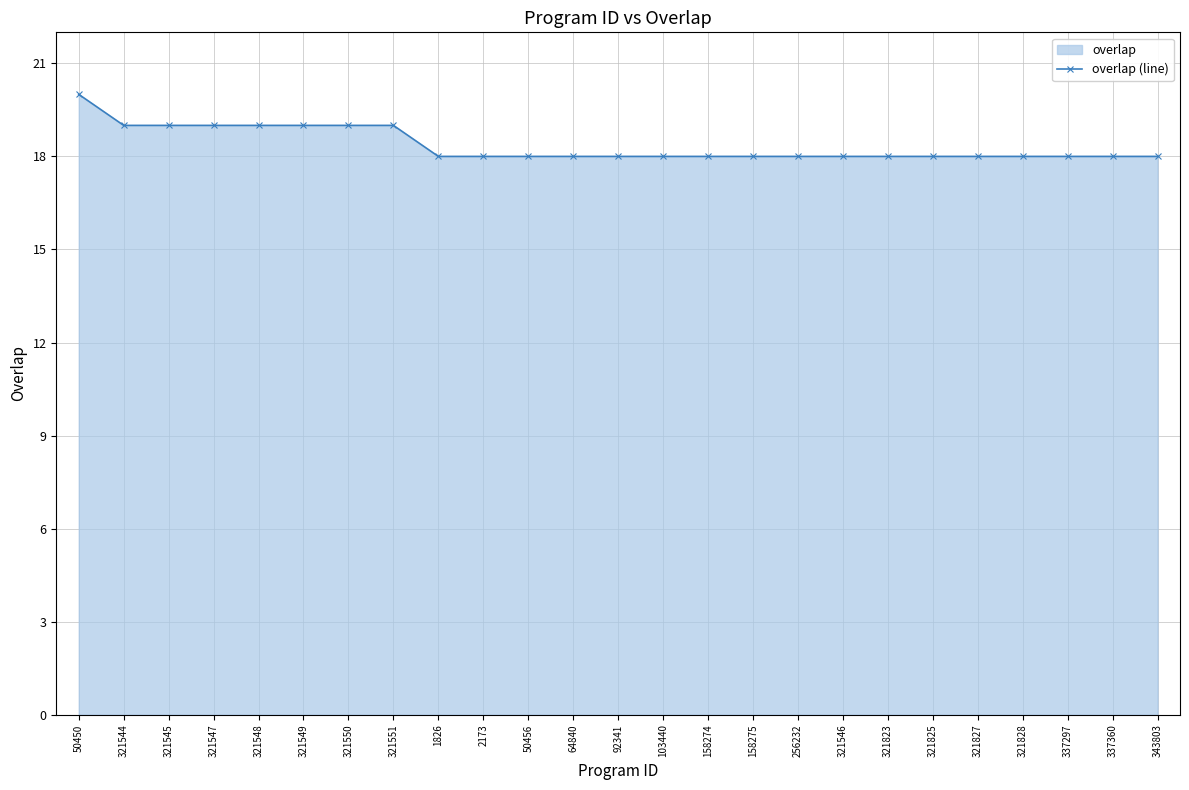

What position from the right is 50456?

15